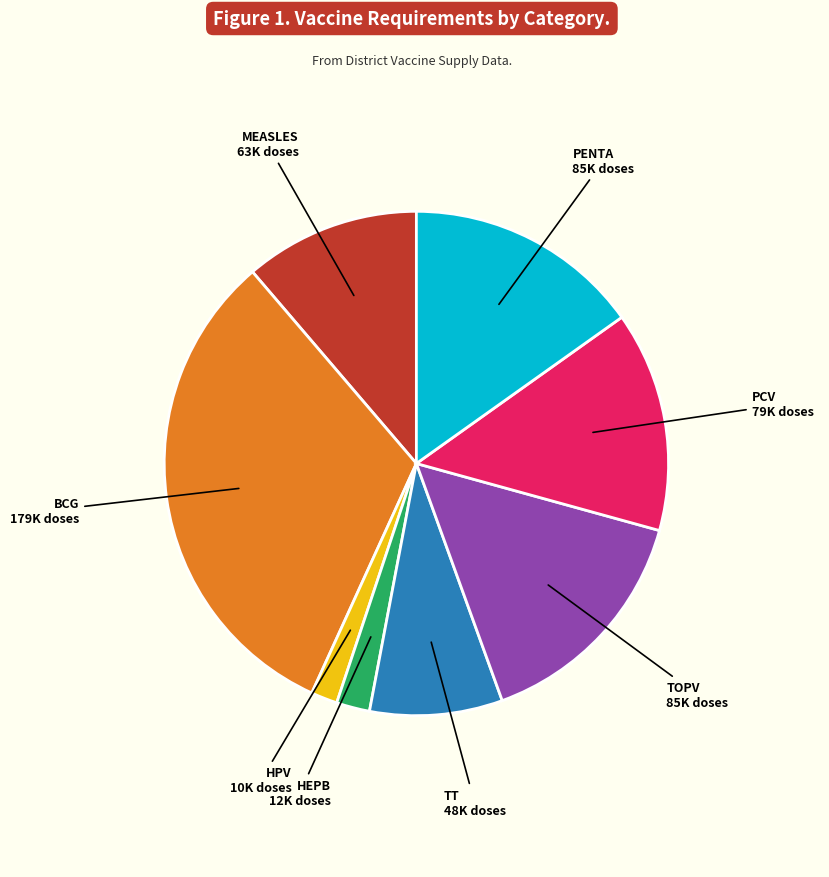

Count the number of slices in the pie.

8